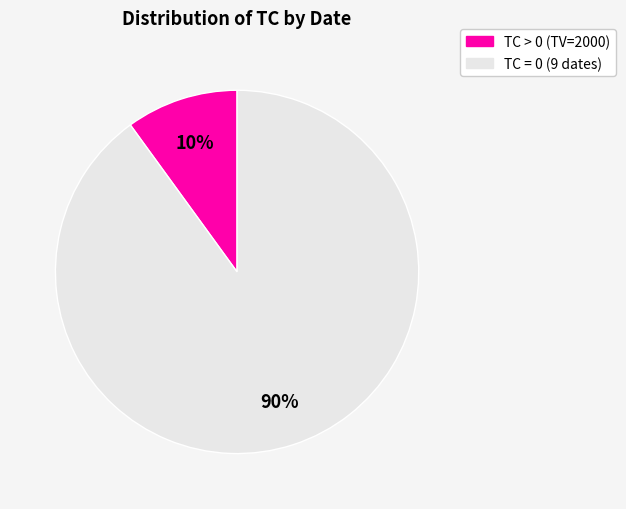

To the nearest percent, what is the difference between the largest and smallest slice percentages?

80%